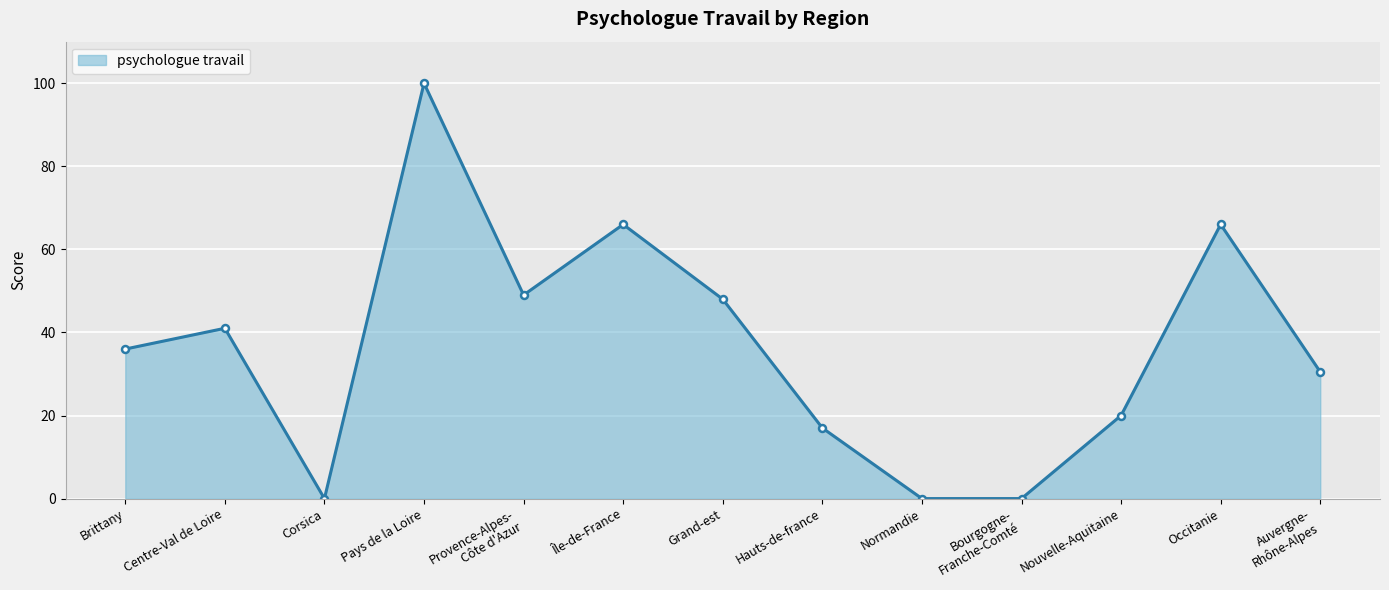

The chart shows a value of 102.9 at Occitanie. True or false?

False